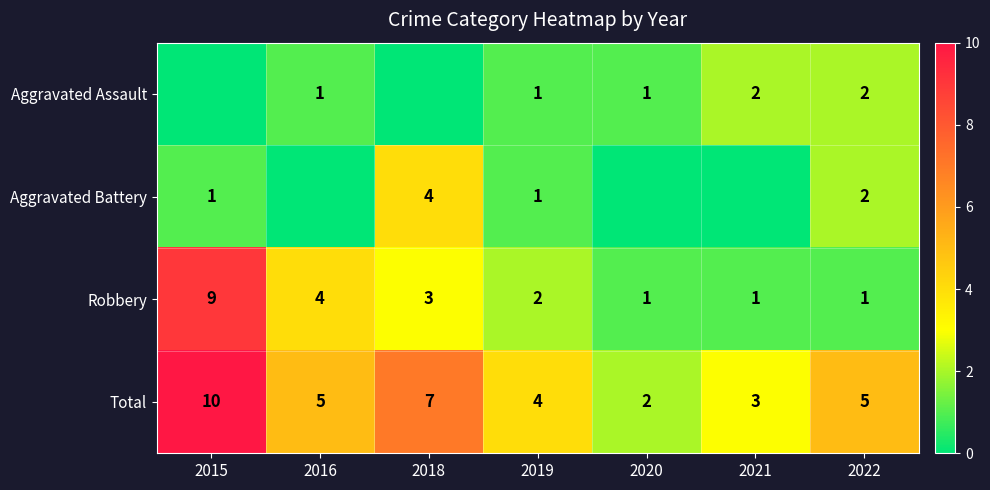

What is the spread (max minus min) of values at 2020?

2